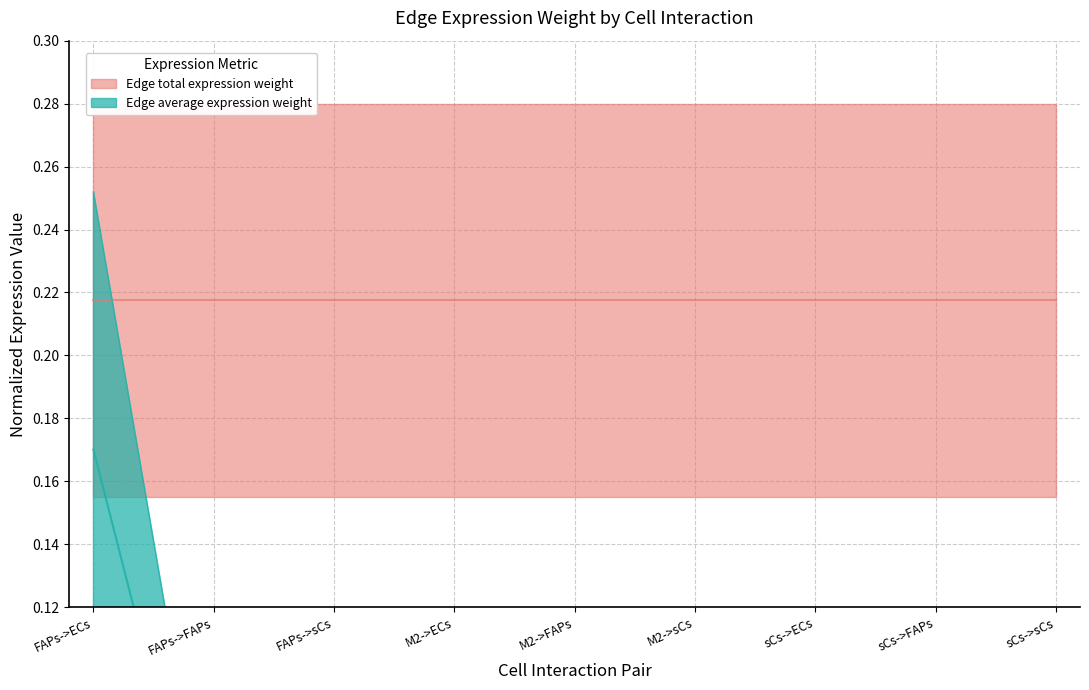

Does the chart have visible grid lines?

Yes